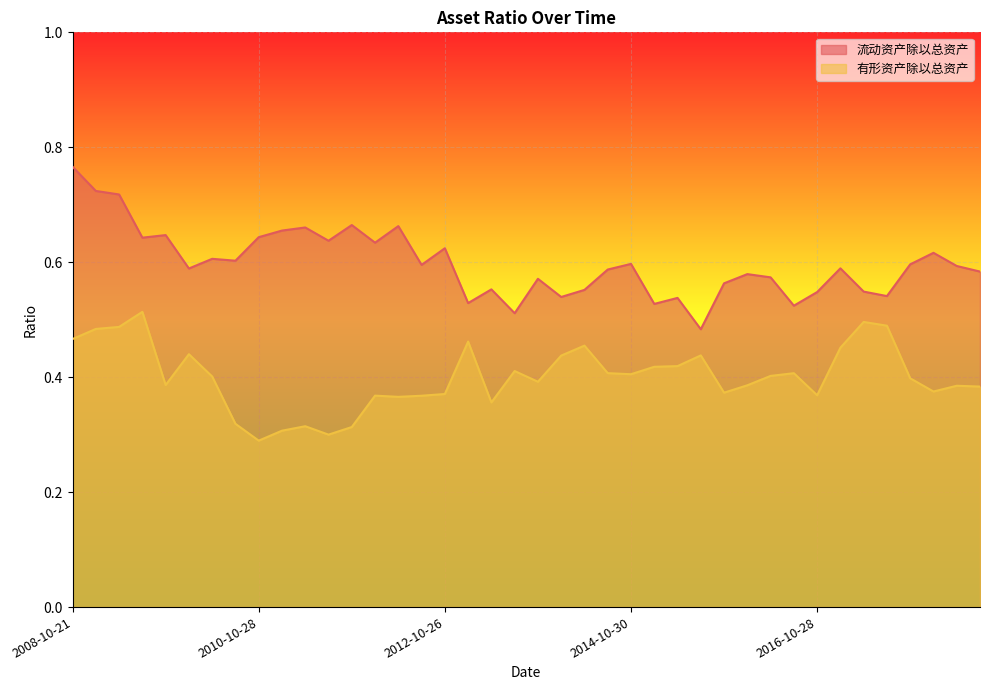

What is the difference between the 流动资产除以总资产 values at 2016-10-28 and 2009-10-28?

0.1